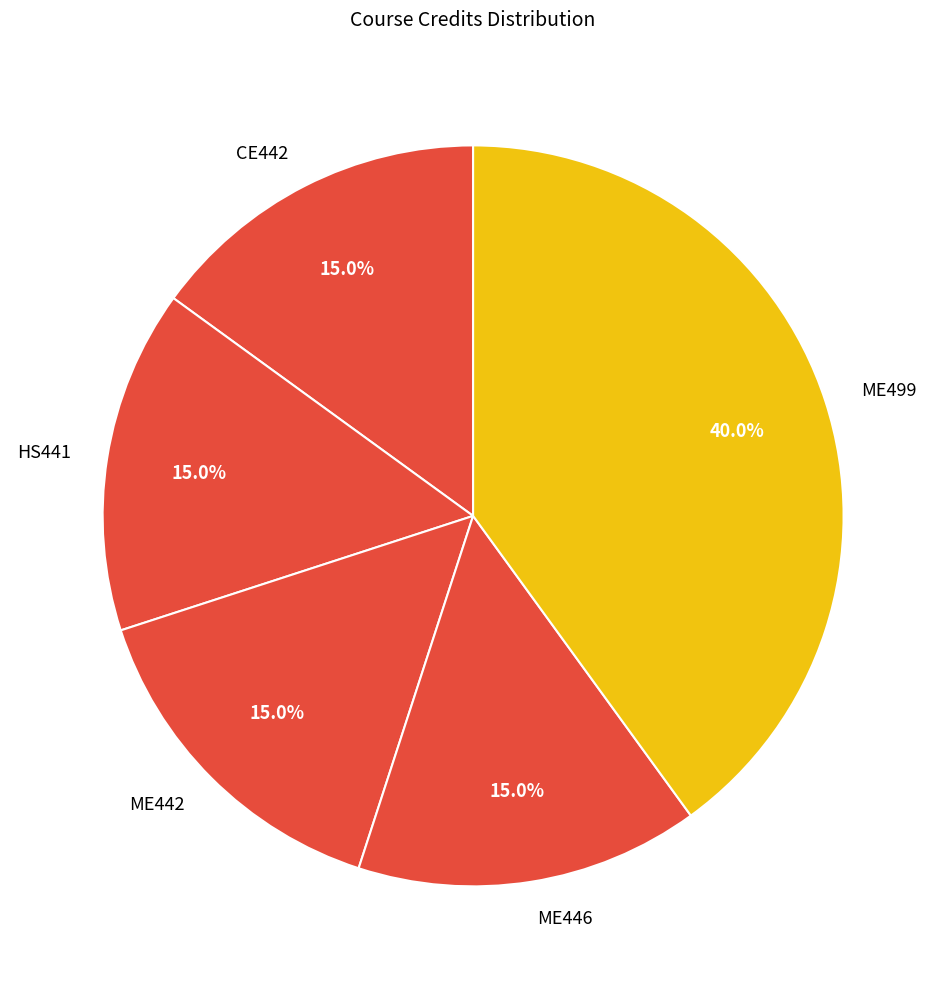

To the nearest percent, what is the difference between the largest and smallest slice percentages?

25%